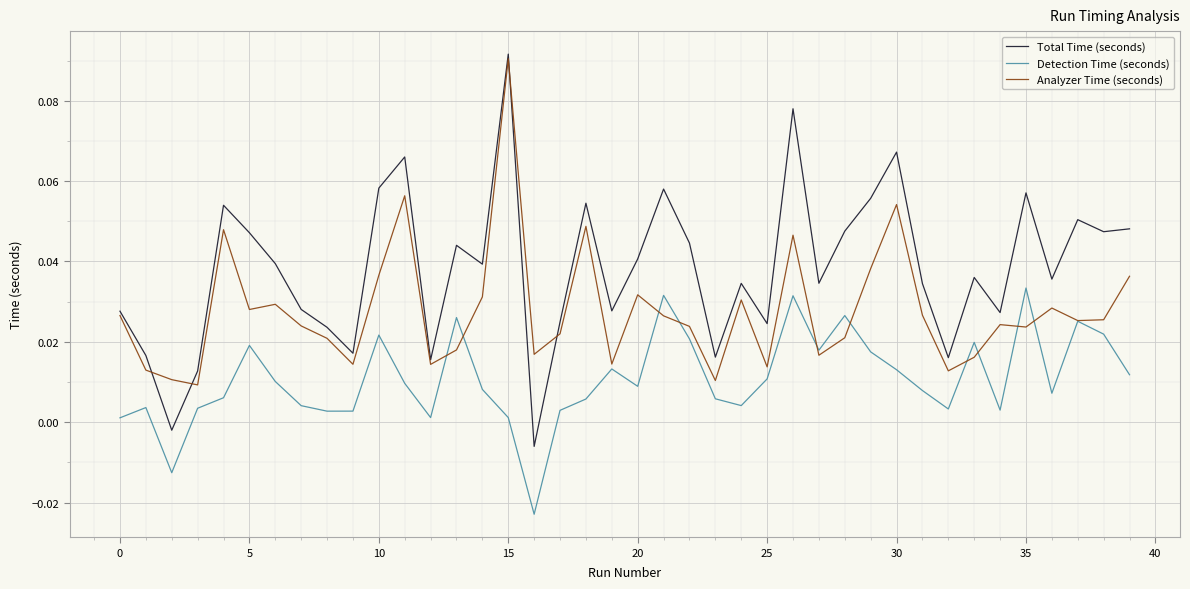

True or false: Detection Time (seconds) and Total Time (seconds) intersect in this chart.

False